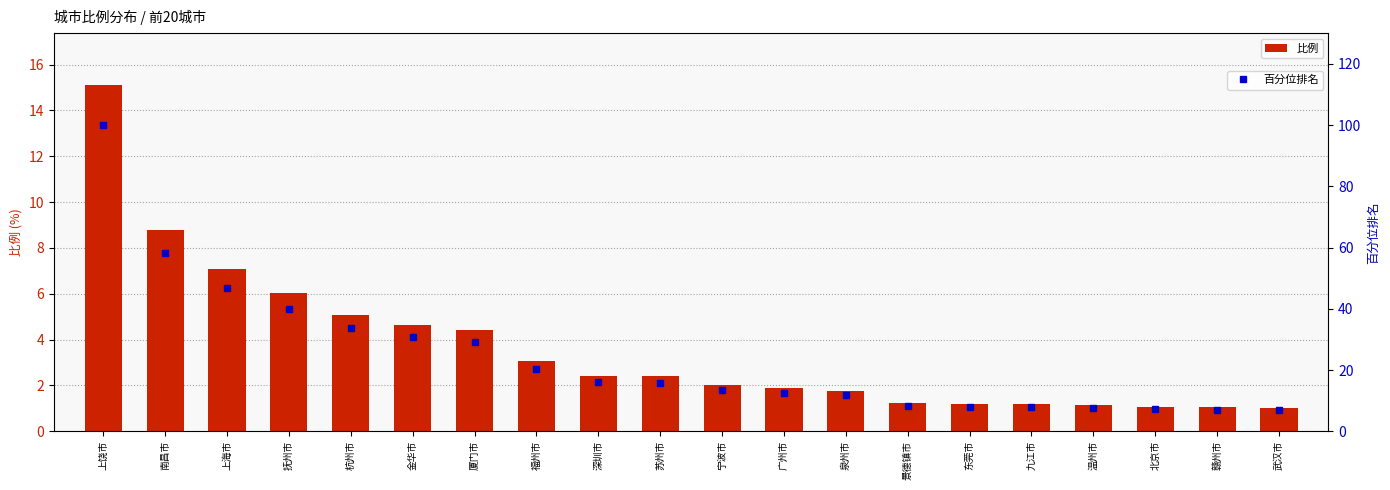

The 百分位排名 series shows 7.6 at 温州市. True or false?

True